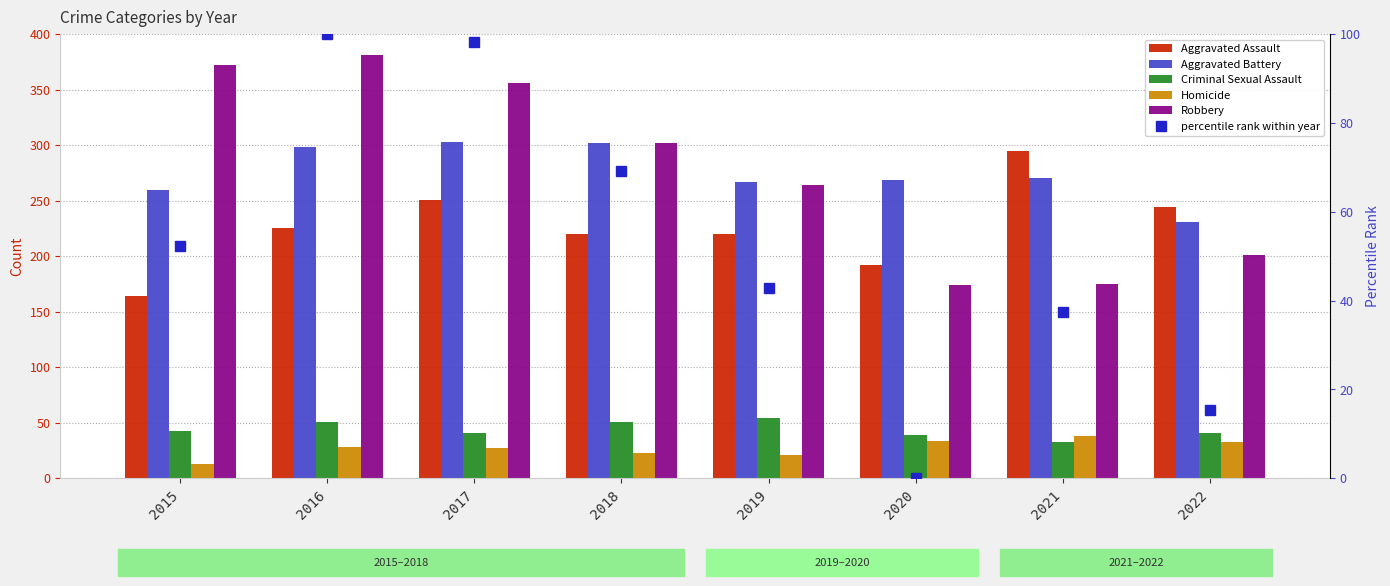

How many values in the Aggravated Assault series exceed 225?

3